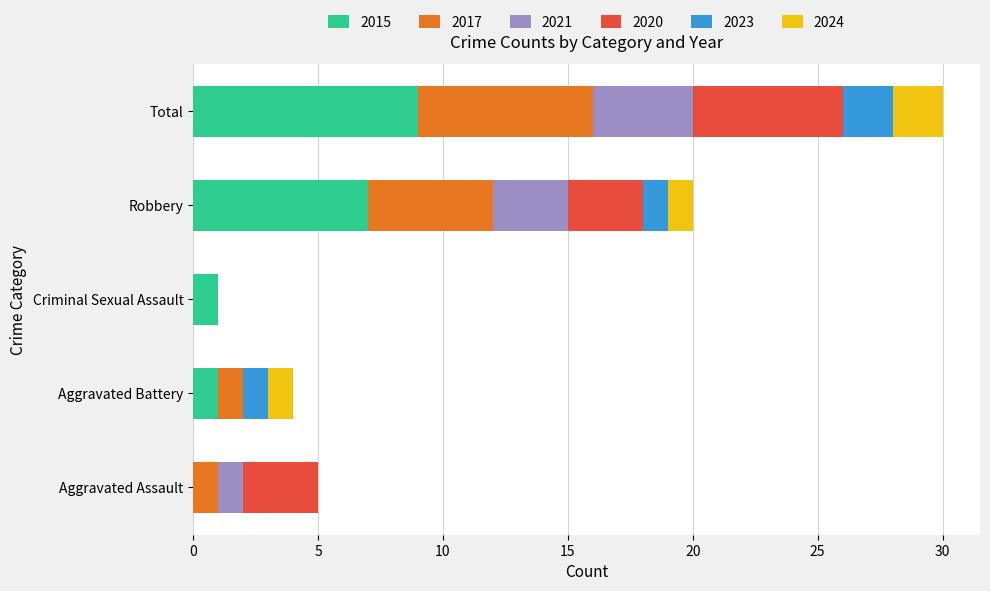

At which category is the sum across all series the highest?

Total